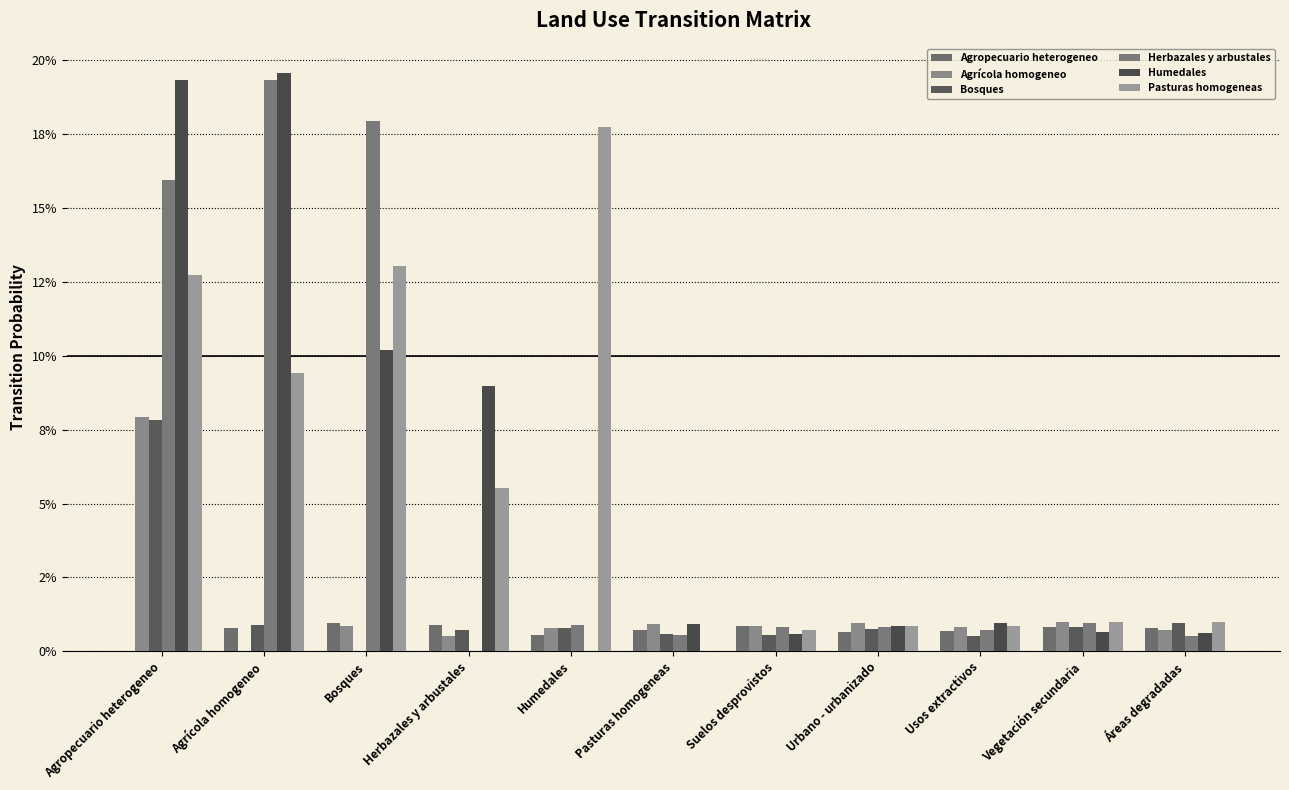

At which category is the sum across all series the highest?

Agropecuario heterogeneo